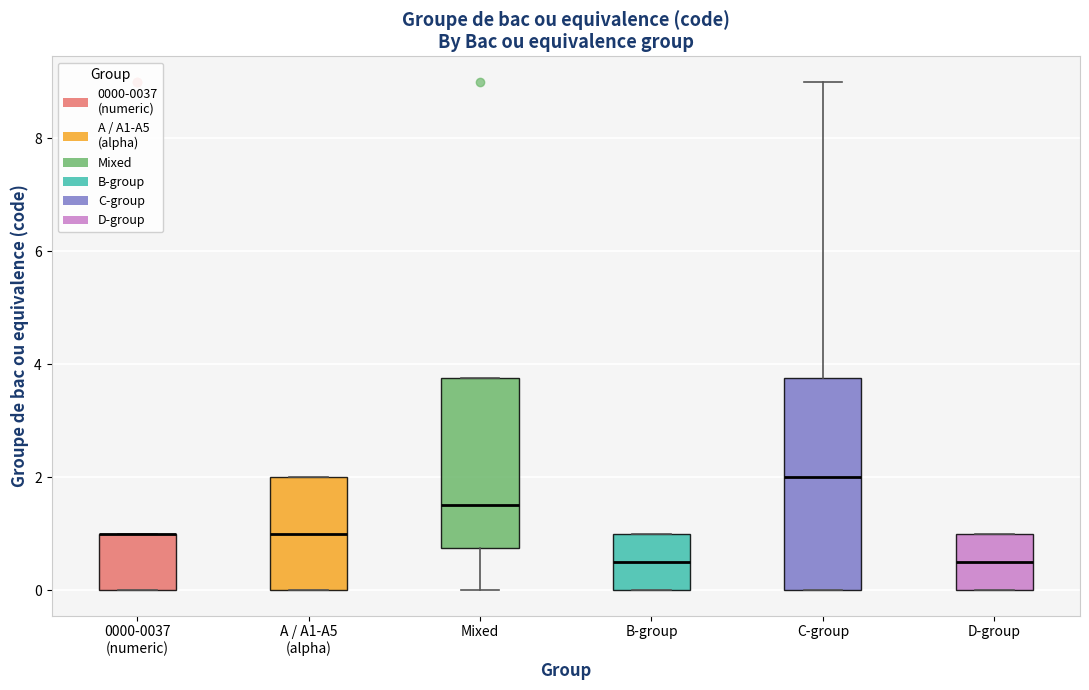

Reading left to right, read every box against the y-axis: the position of its median line, the range the box covers, and the ends of its whiskers. The values are not printed on the chart, so give them approximately, as read against the axis.

0000-0037 (numeric): median 1.0 (drawn on the box's upper edge), box 0.0 to 1.0, whiskers 0.0 to 1.0
A / A1-A5 (alpha): median 1.0, box 0.0 to 2.0, whiskers 0.0 to 2.0
Mixed: median 1.6, box 0.8 to 3.8, whiskers 0.0 to 3.8
B-group: median 0.6, box 0.0 to 1.0, whiskers 0.0 to 1.0
C-group: median 2.0, box 0.0 to 3.8, whiskers 0.0 to 9.0
D-group: median 0.6, box 0.0 to 1.0, whiskers 0.0 to 1.0